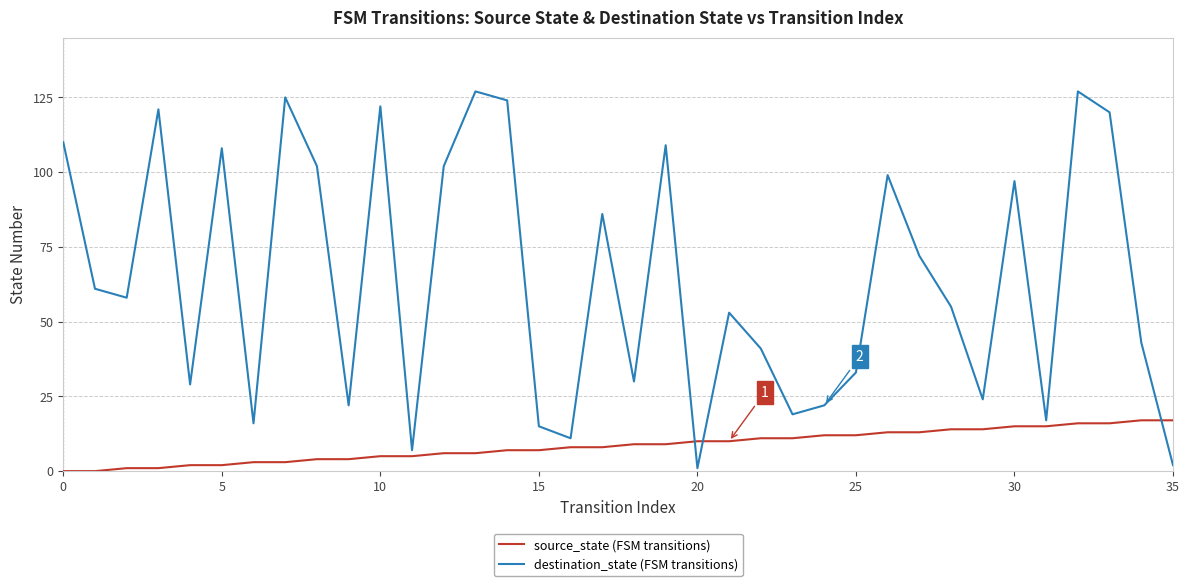

What is the difference between the maximum and minimum values in the destination_state (FSM transitions) series?

126